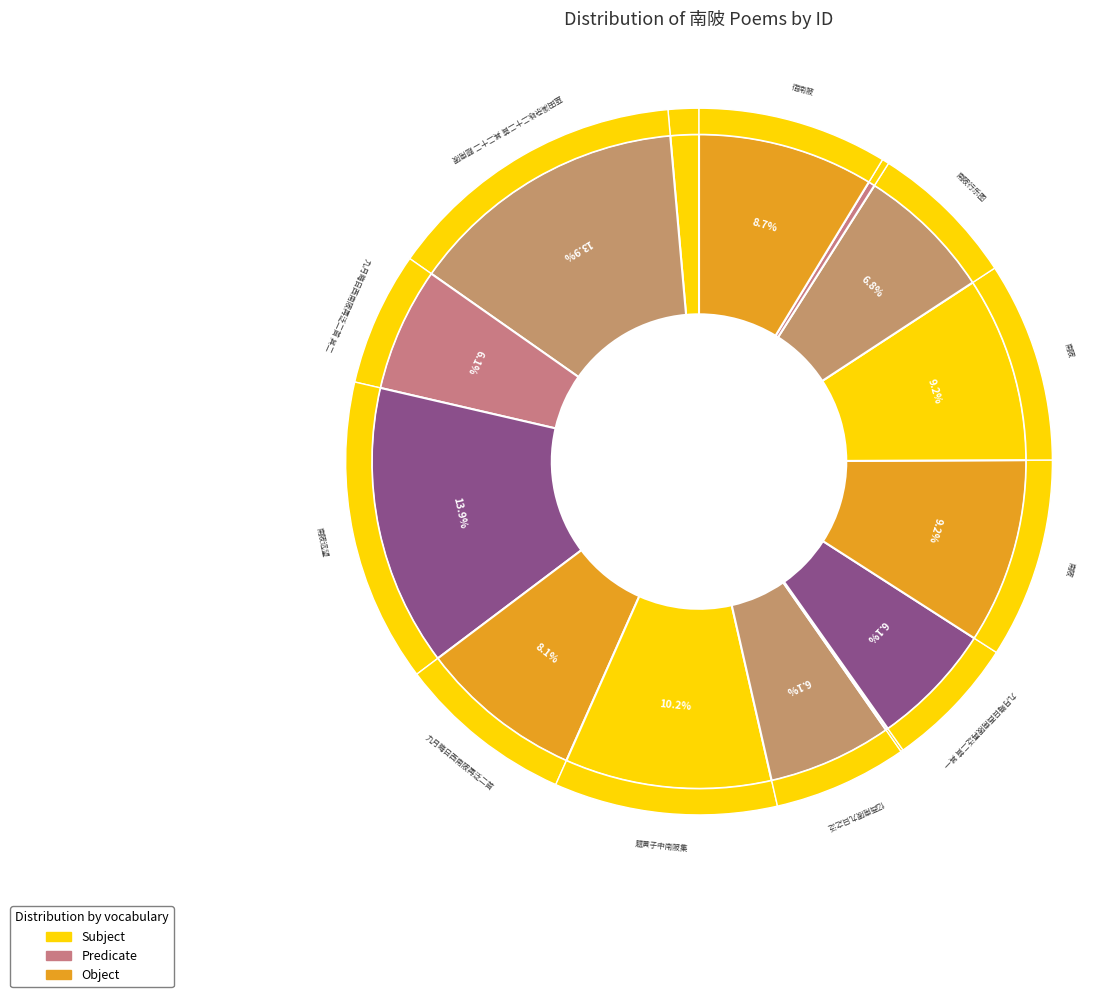

What percentage is the 蓝田溪杂咏二十二首 其二十二 题南陂 slice, to the nearest percent?

14%